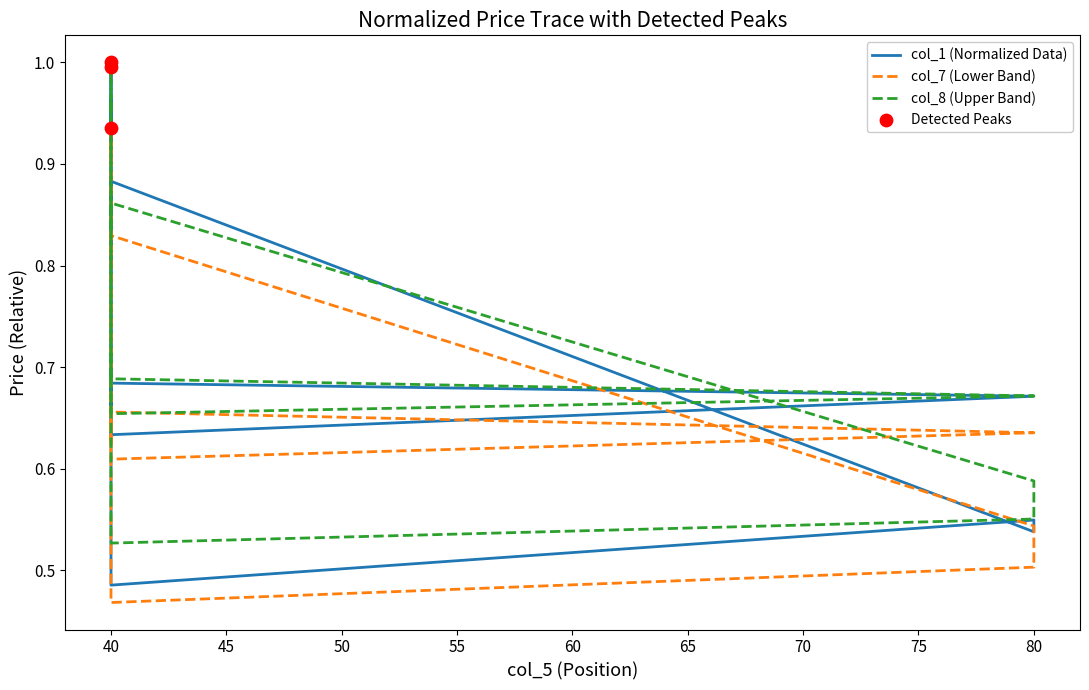

Is the value of col_7 at 40 greater than the value of col_1 at 40?

No